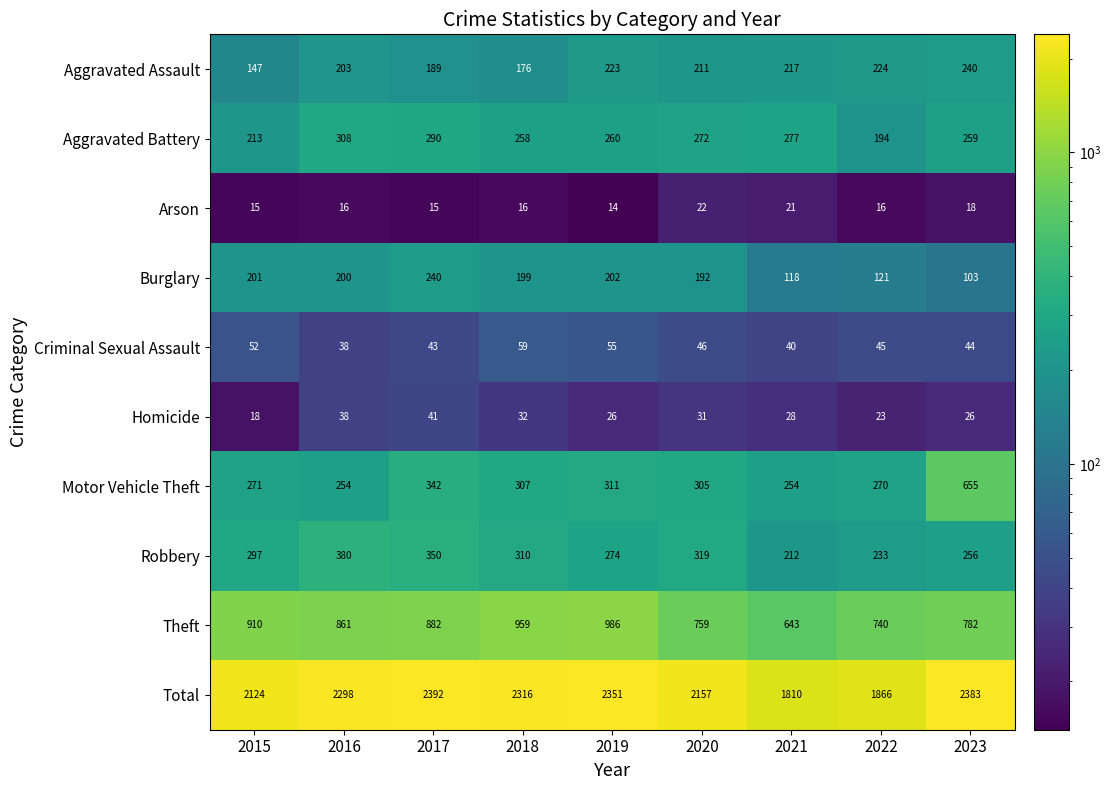

Which series has the widest spread of values?

Total